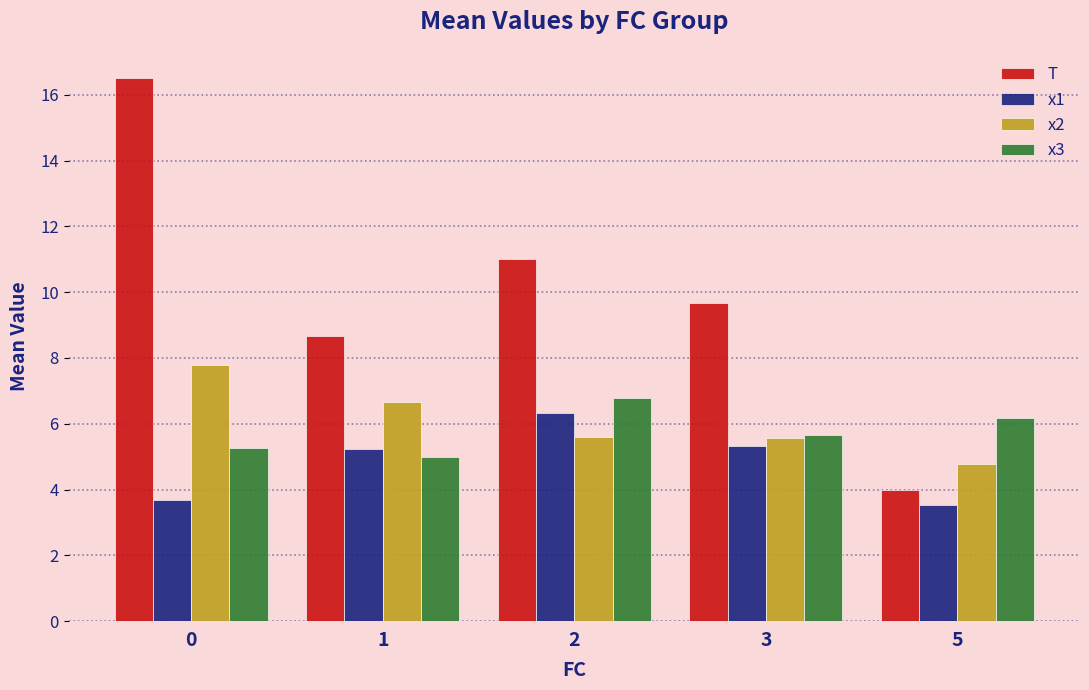

Does the chart contain any negative values?

No